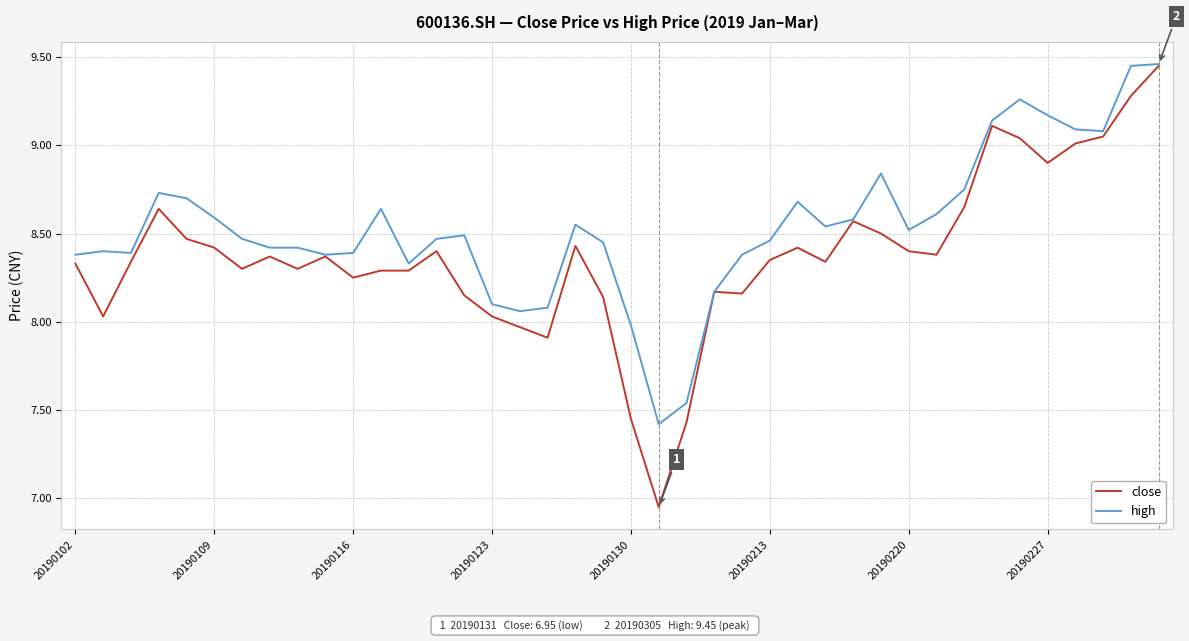

List the series in order of their overall mean, highest first.

high, close